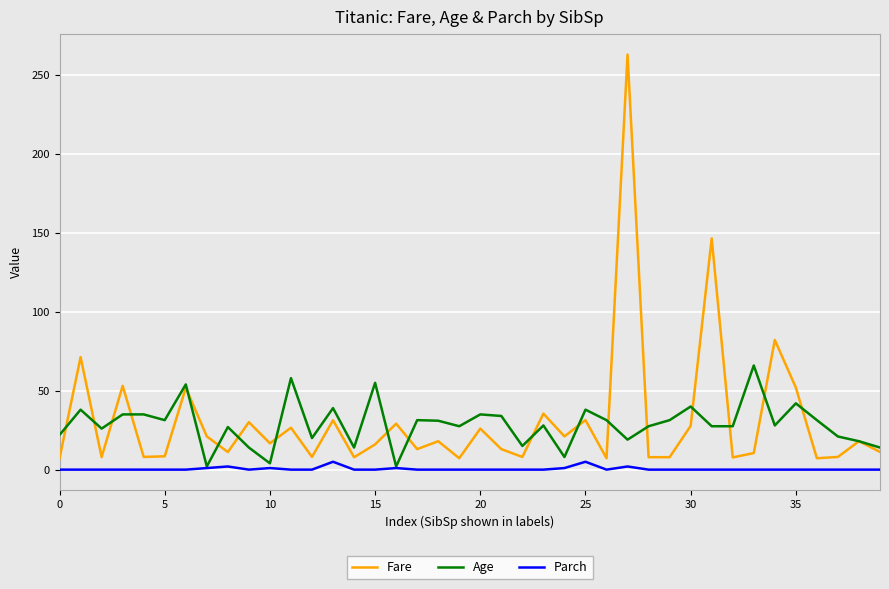

What is the maximum value for Fare?

263.0